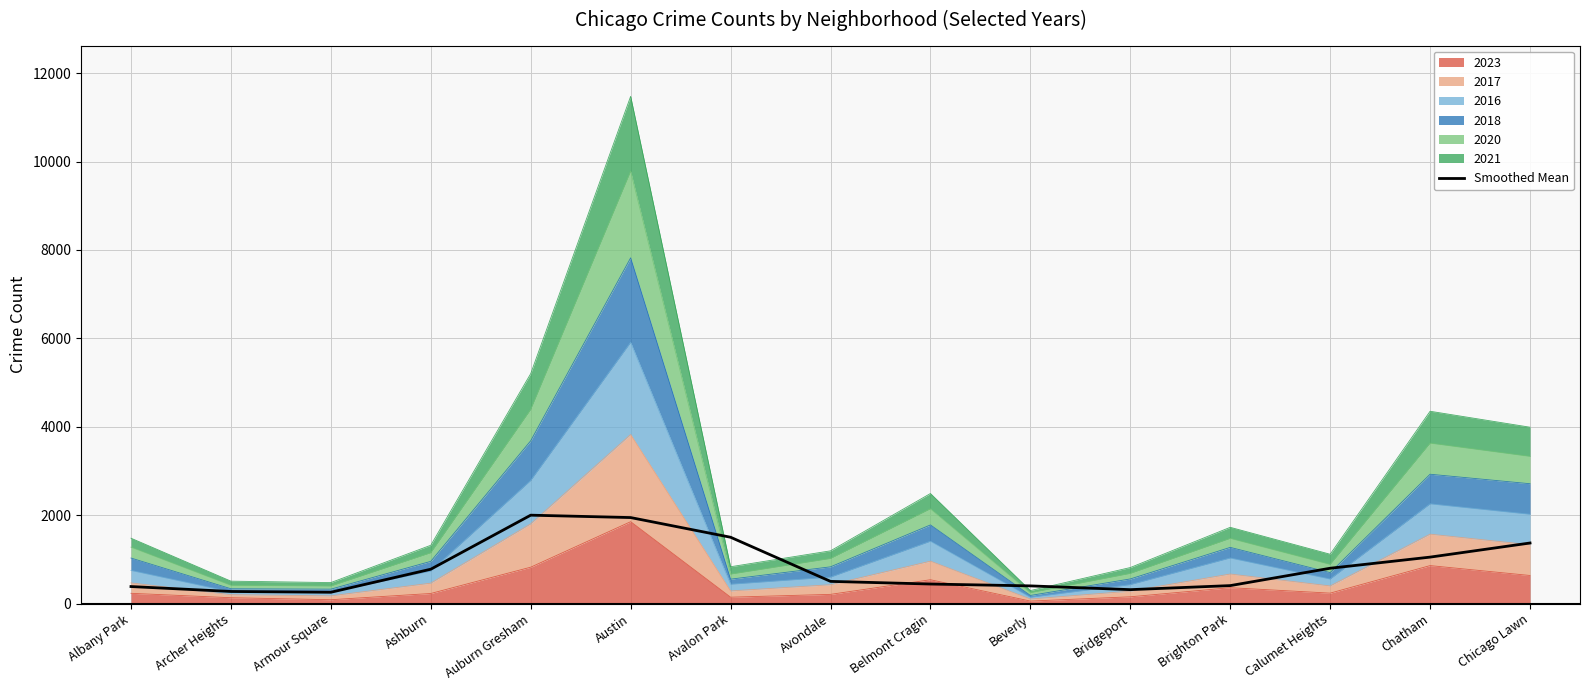

Where is the data nearest to the value 1127?

Chatham